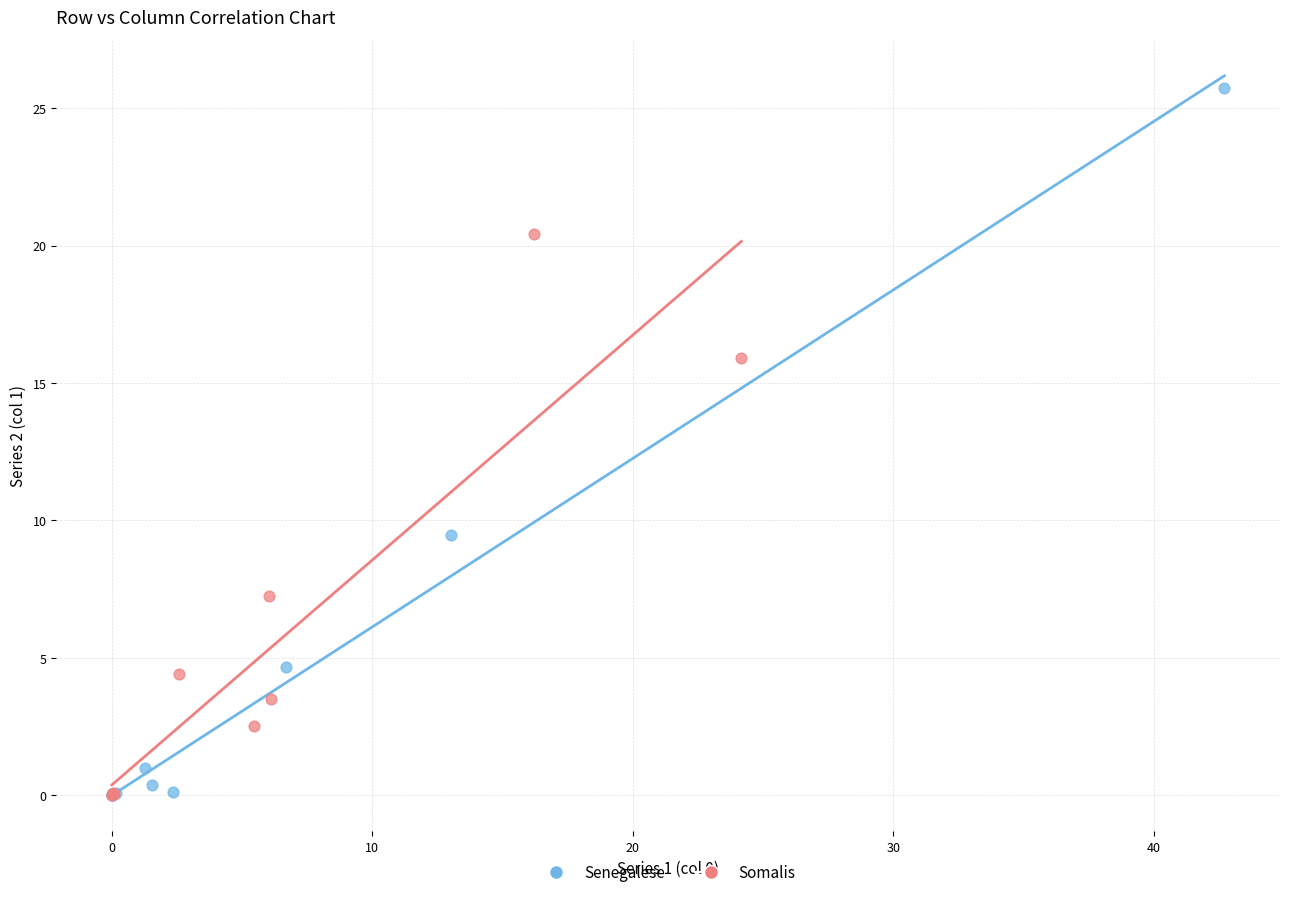

Which series contains the highest Y value?

Senegalese